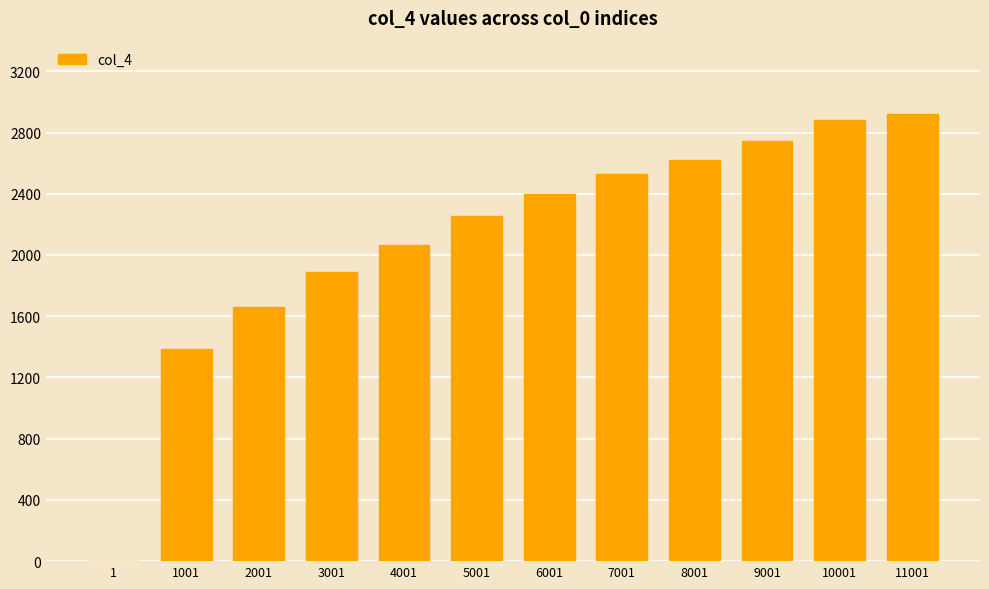

Read the value at 10001, to the nearest 50.

2900